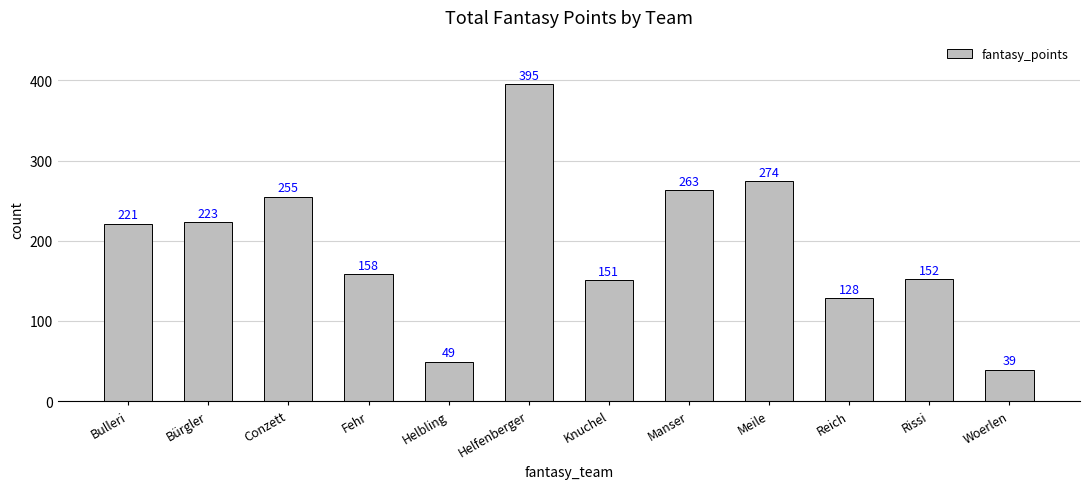

Reading left to right, what are all the values shown in this chart?

221	223	255	158	49	395	151	263	274	128	152	39